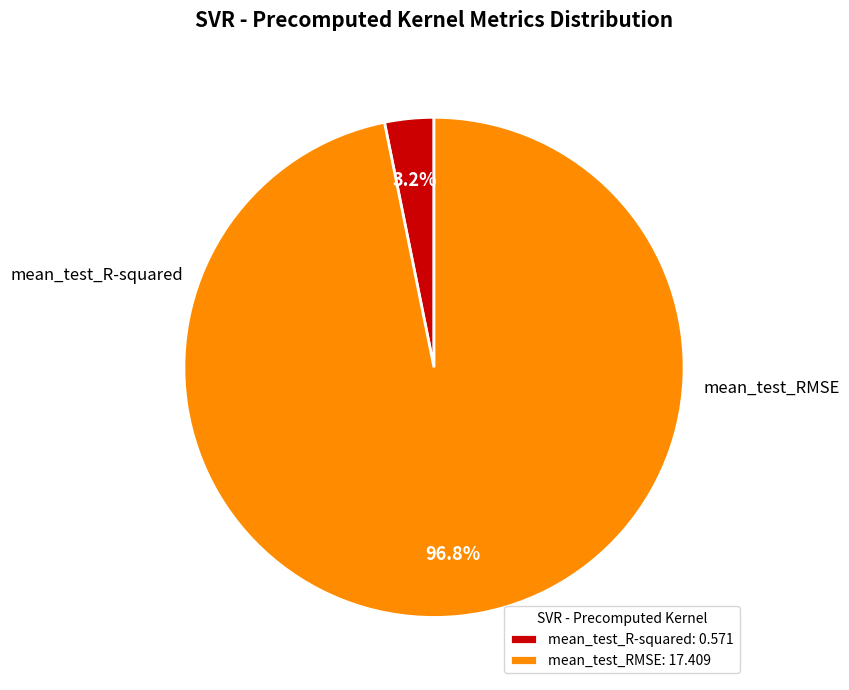

What is the majority slice?

mean_test_RMSE